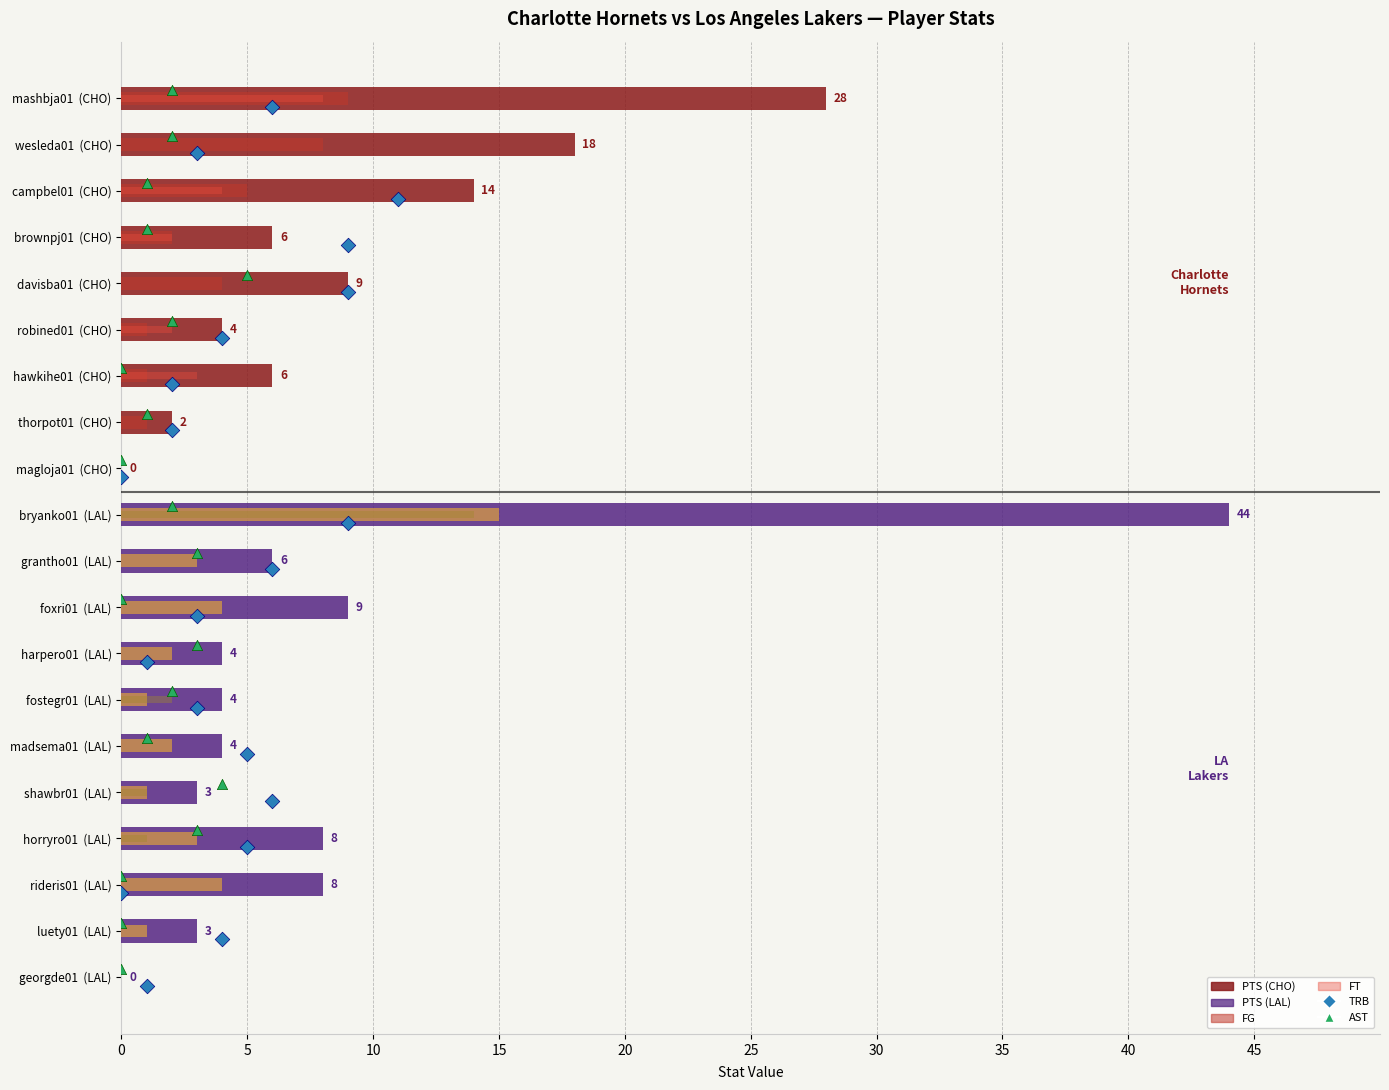

Which series has the widest spread of Y values?

PTS